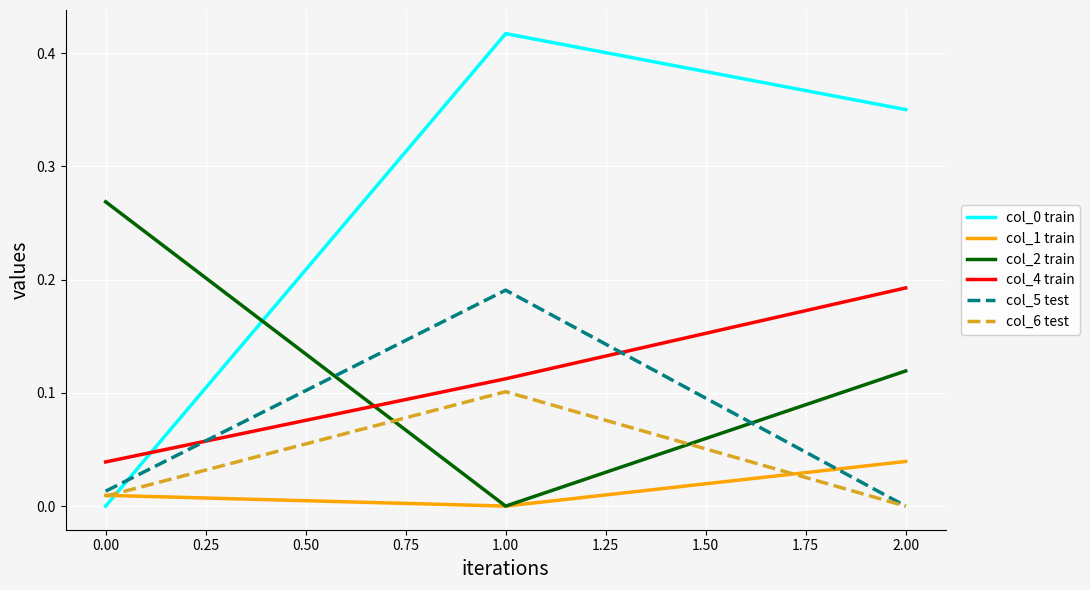

What position from the right is 2.00?

1